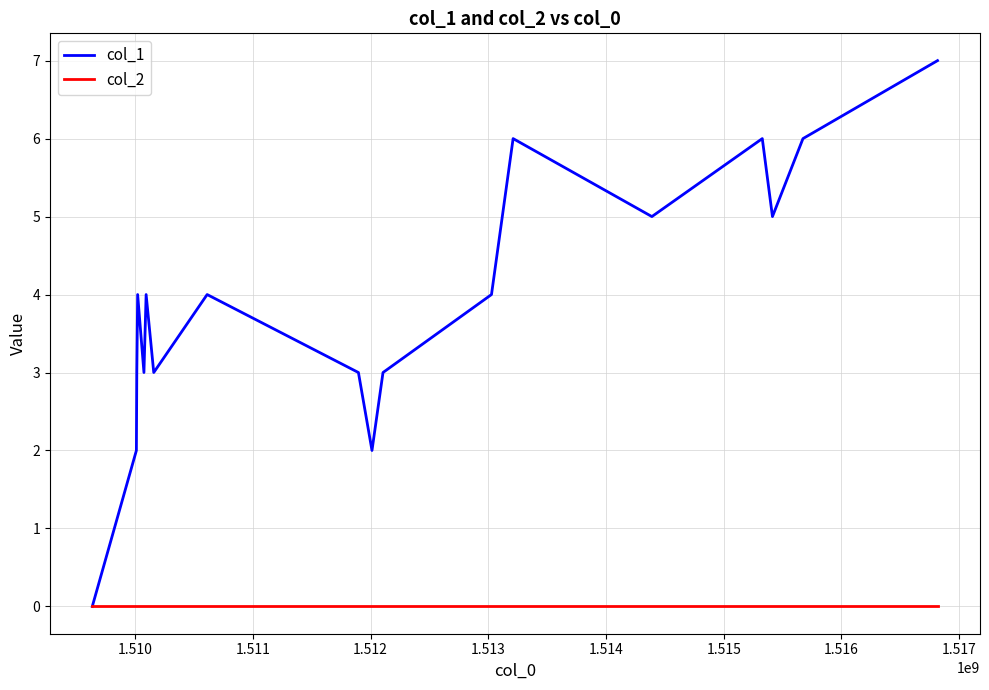

Which series has the largest total across all categories?

col_1